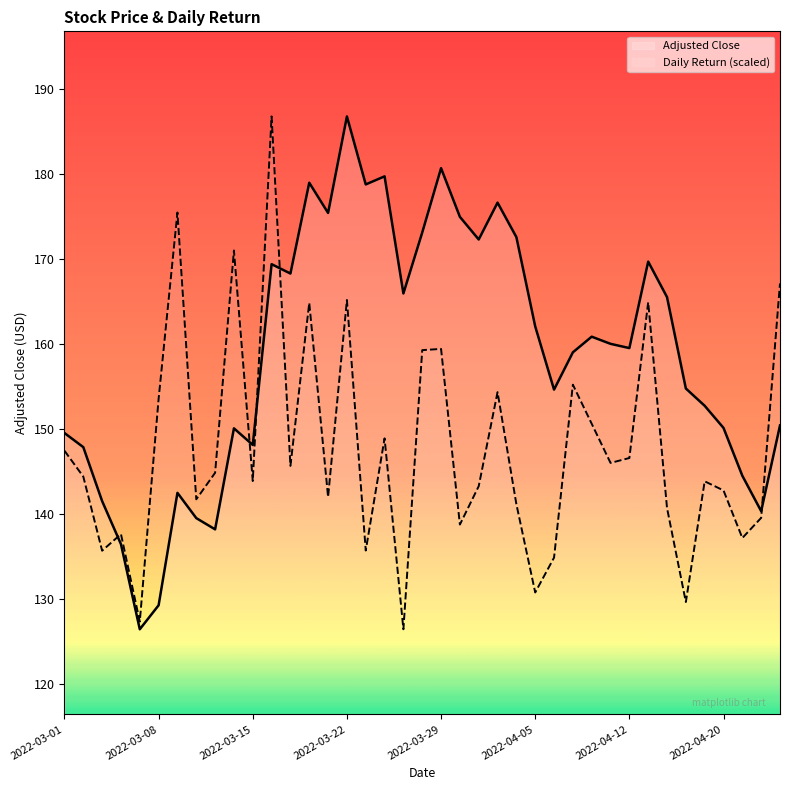

Which series changed the most between 2022-03-22 and 2022-04-25?

Adjusted Close